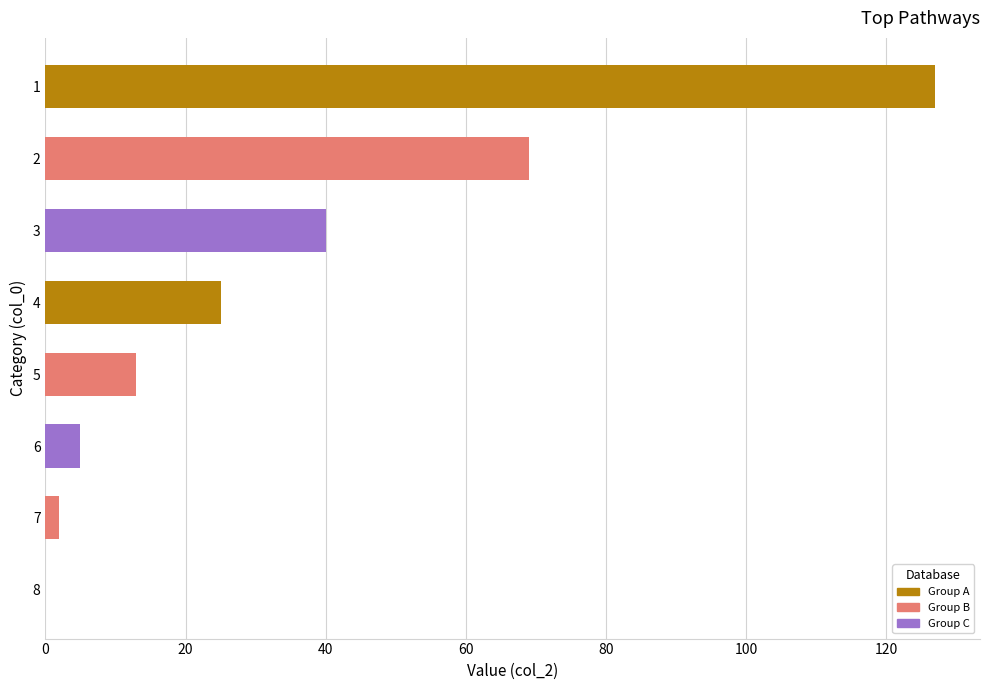

What is the average value?

35